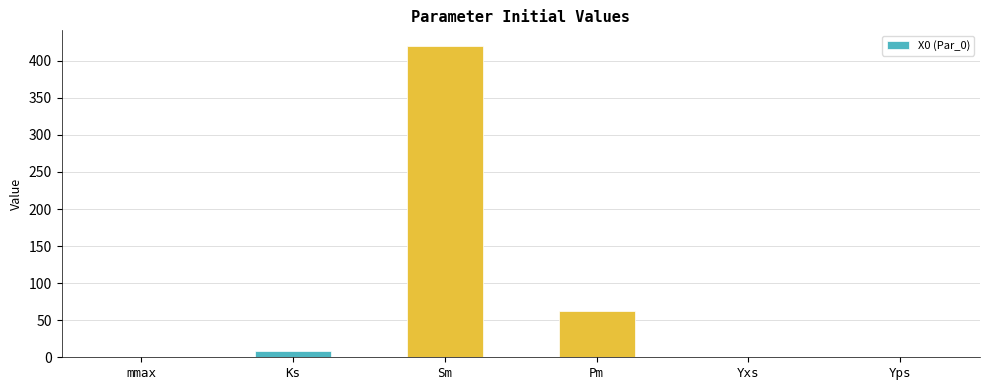

What is the change in value from Ks to Sm?

+412.0